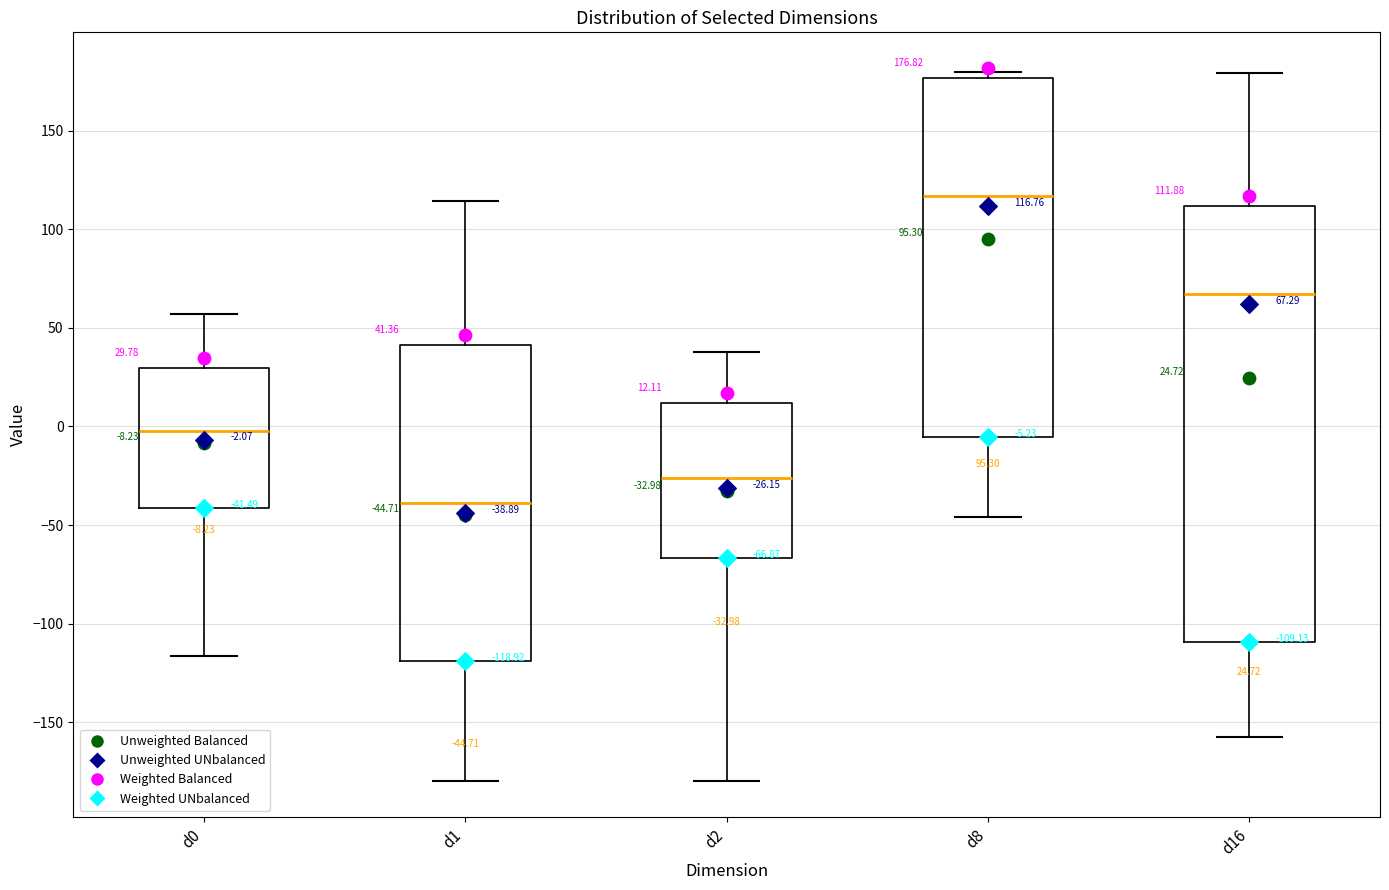

Which box's median line is the highest?

d8